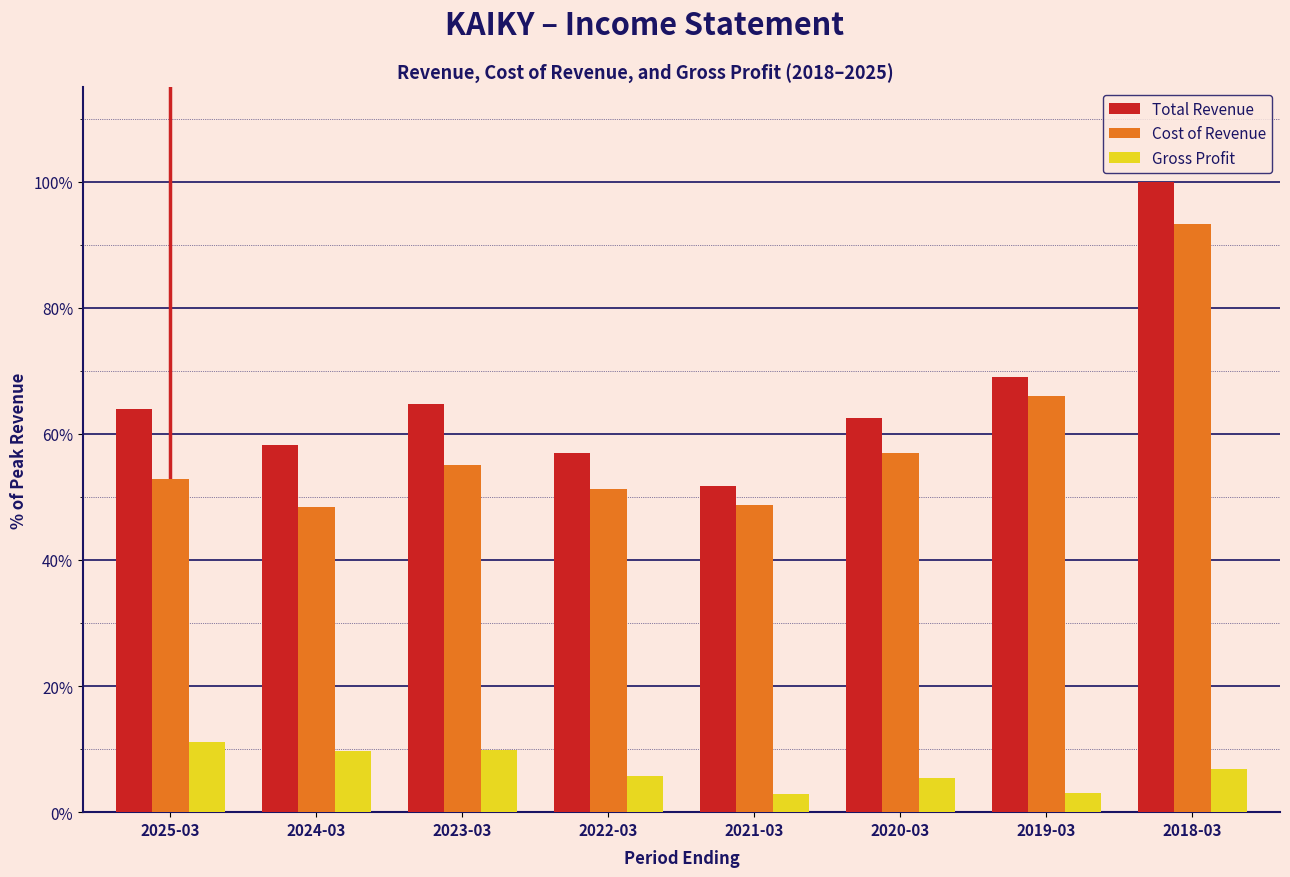

Rank the series at 2018-03 from lowest to highest value.

Gross Profit, Cost of Revenue, Total Revenue